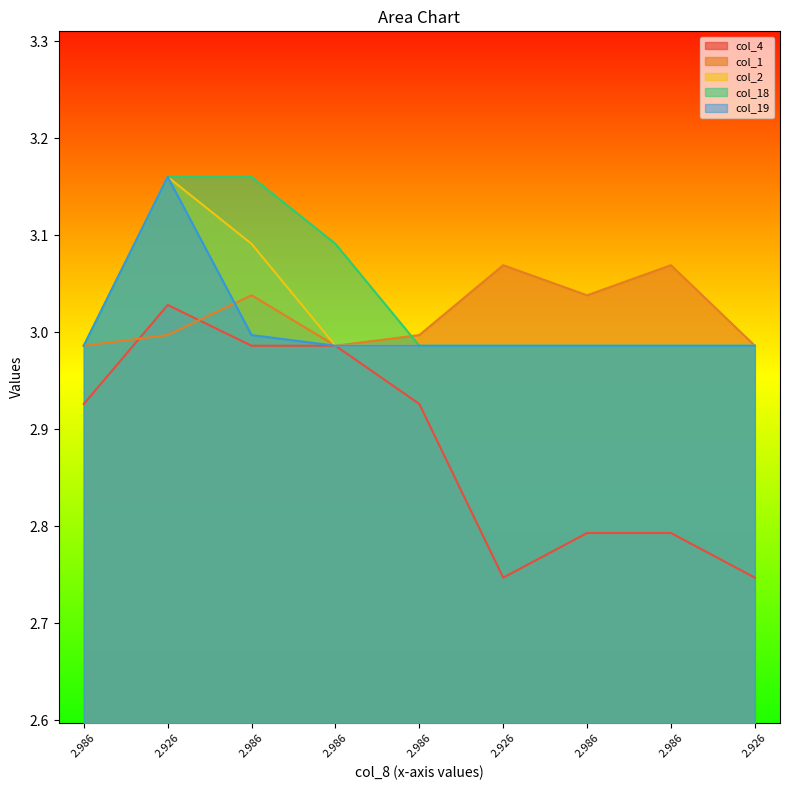

List the series in order of their peak value, highest first.

col_2, col_18, col_19, col_1, col_4